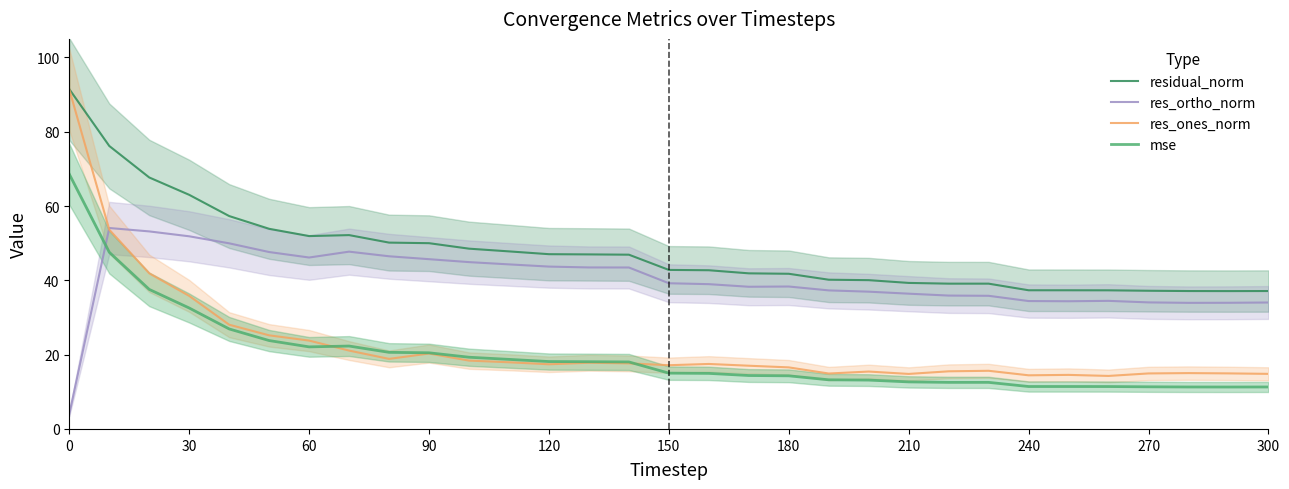

True or false: mse has more than 2 interior local peaks.

False